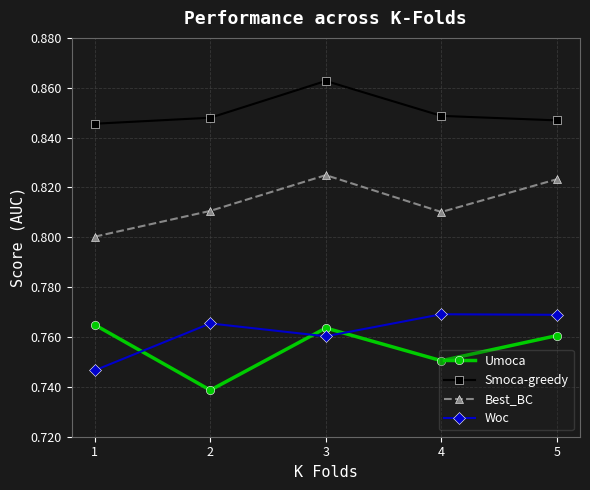

How many times do Woc and Umoca cross each other?

3